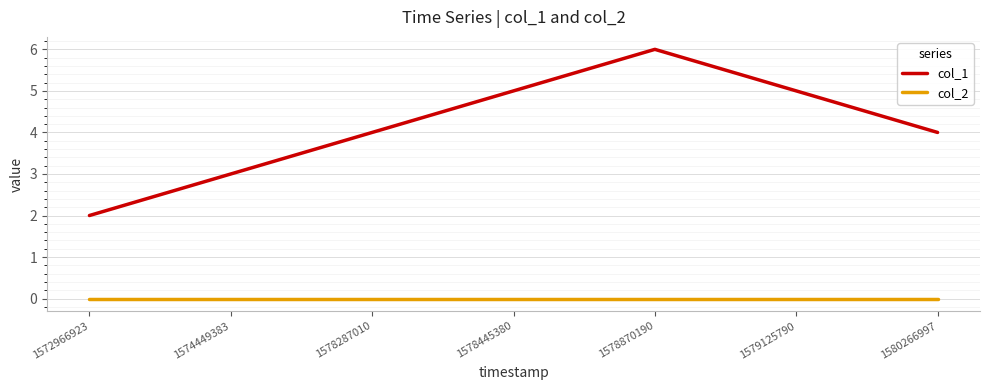

Between 1574449383 and 1578287010, which series saw the biggest shift?

col_1